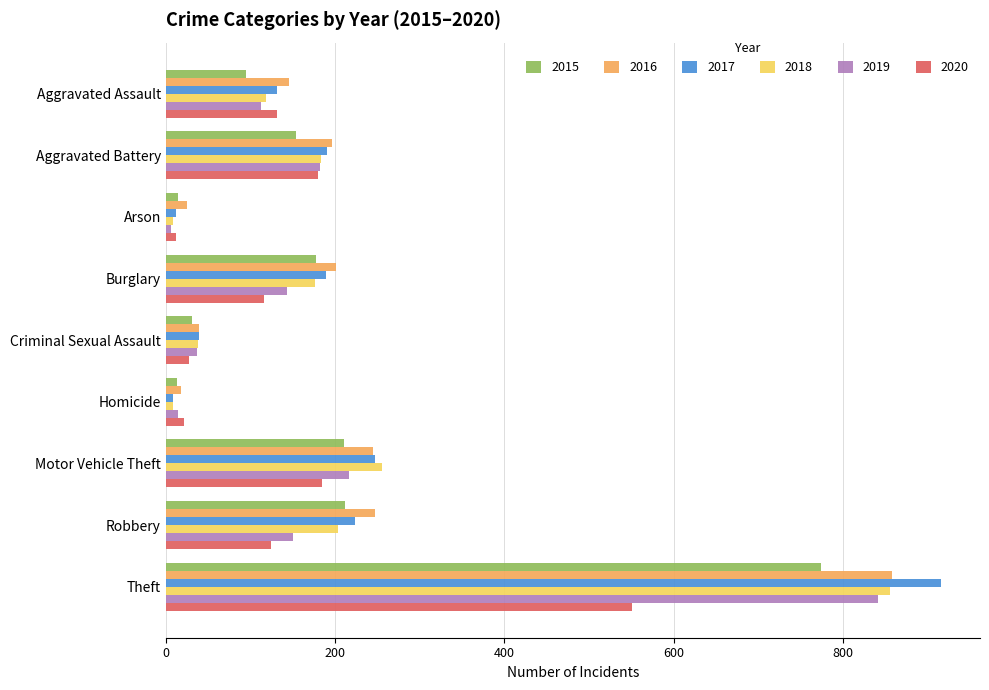

What is the maximum value for 2020?

551